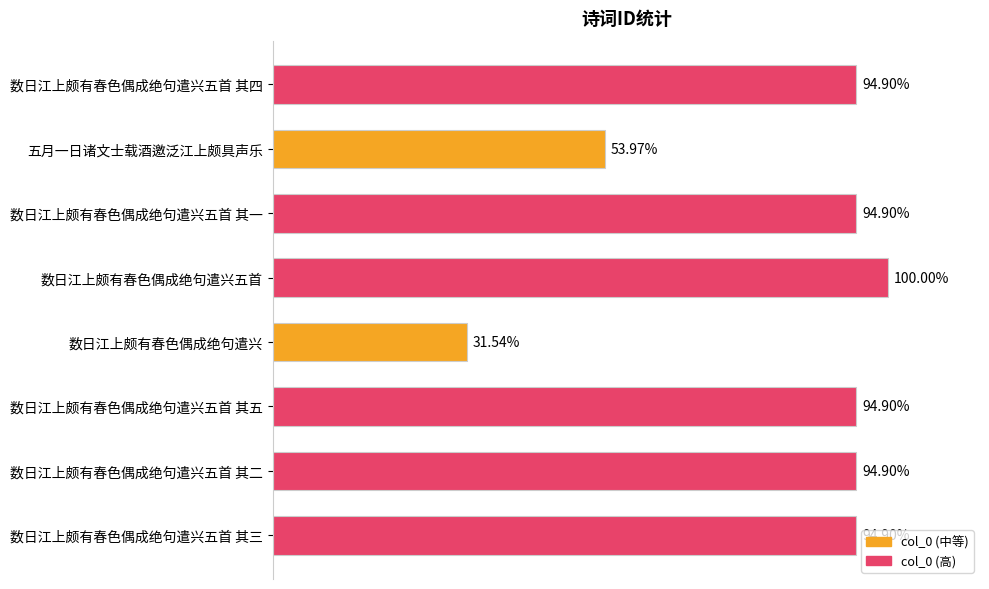

Are the bars horizontal?

Yes